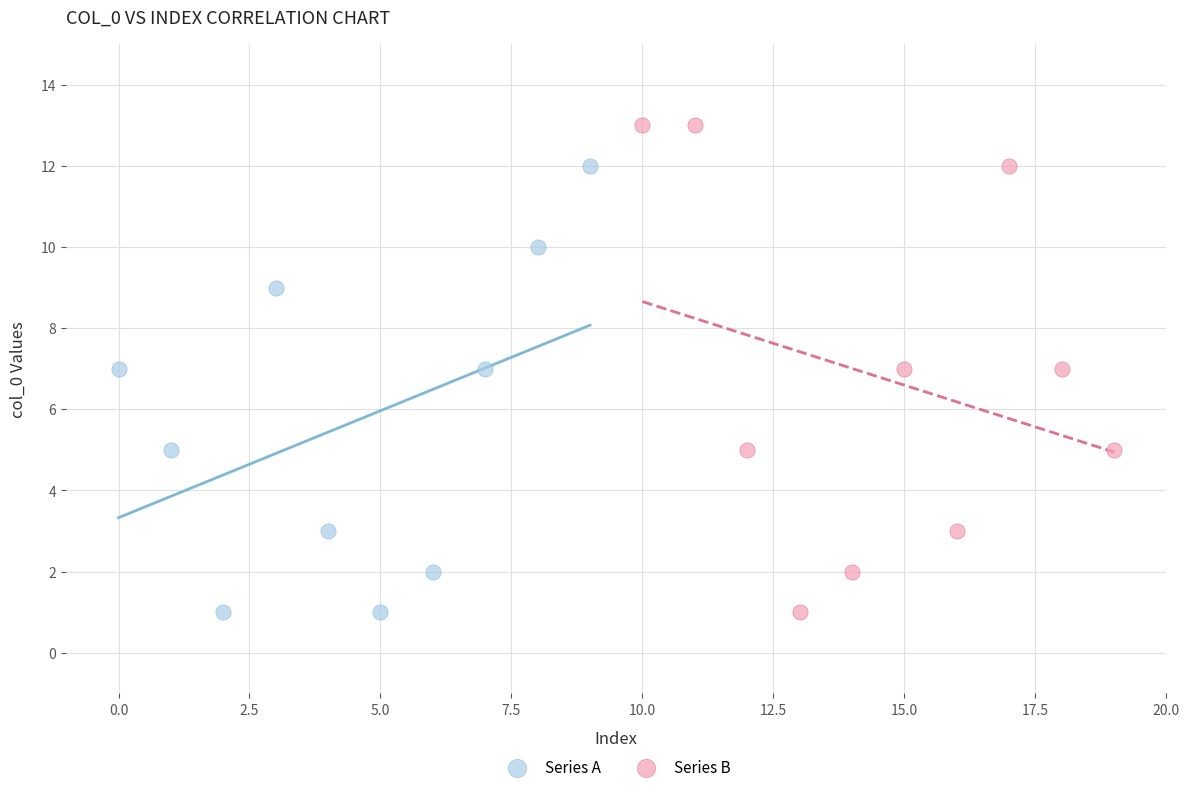

Which series contains the highest Y value?

Series B